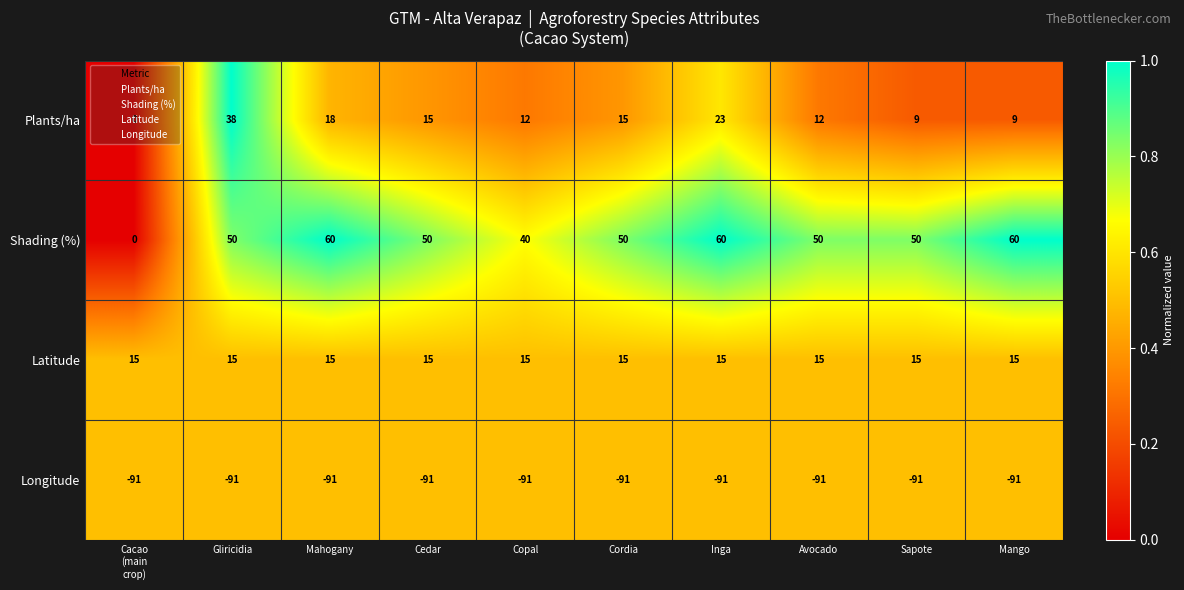

Which series has the largest total across all categories?

Shading (%)